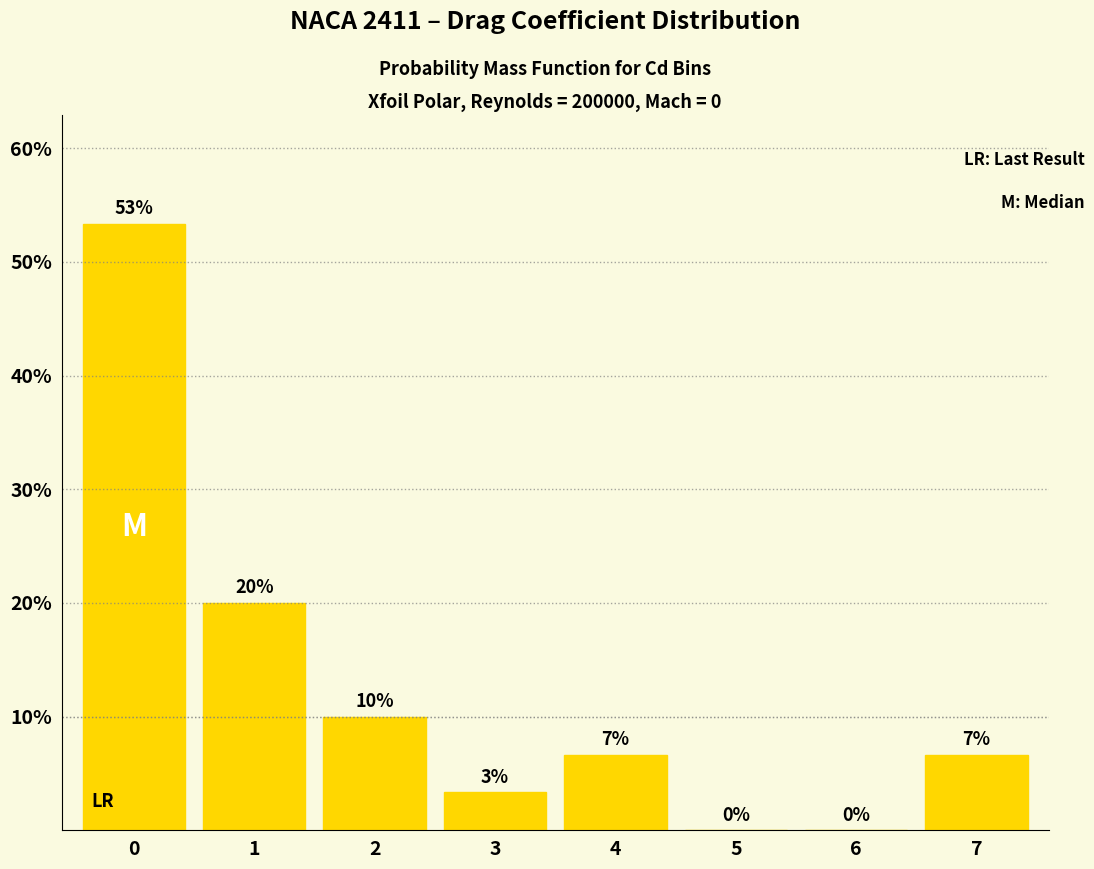

Is it true that the value at 4 is 11.4?

False